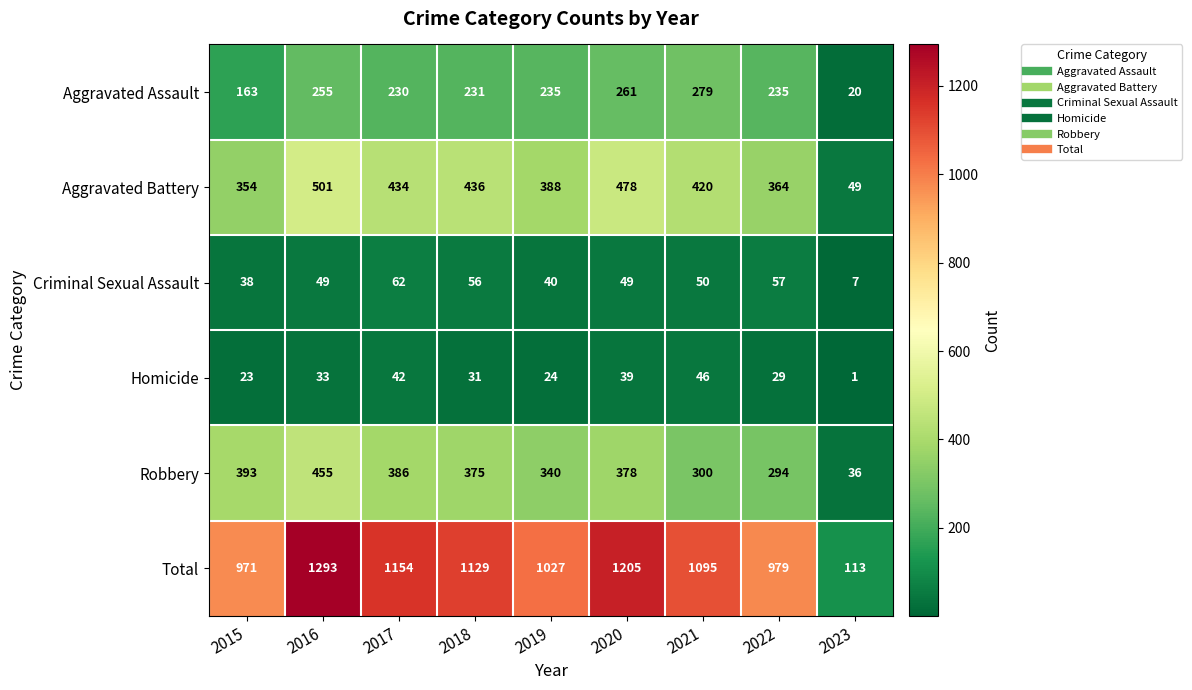

What is the total value across all series at 2018?

2258